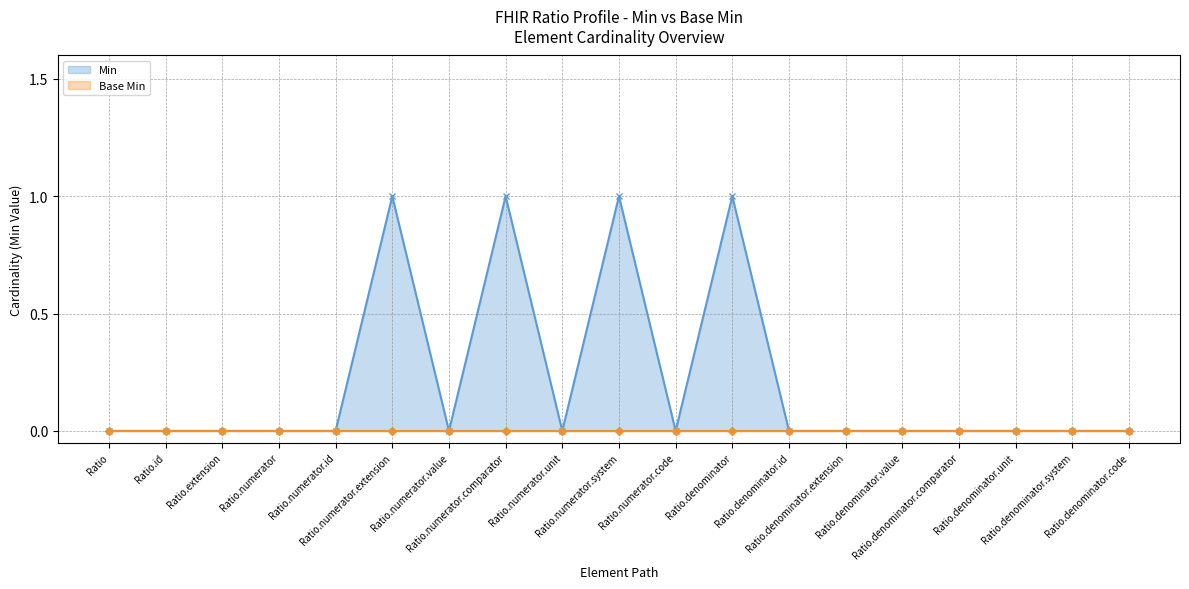

Which series has the widest spread of values?

Min